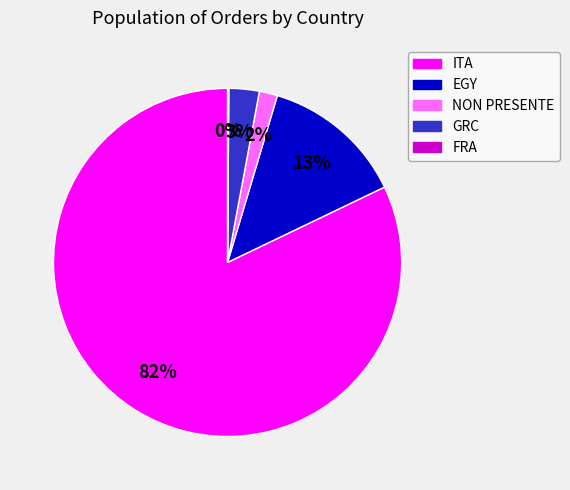

To the nearest percent, what is the difference between the GRC and ITA slice percentages?

79%